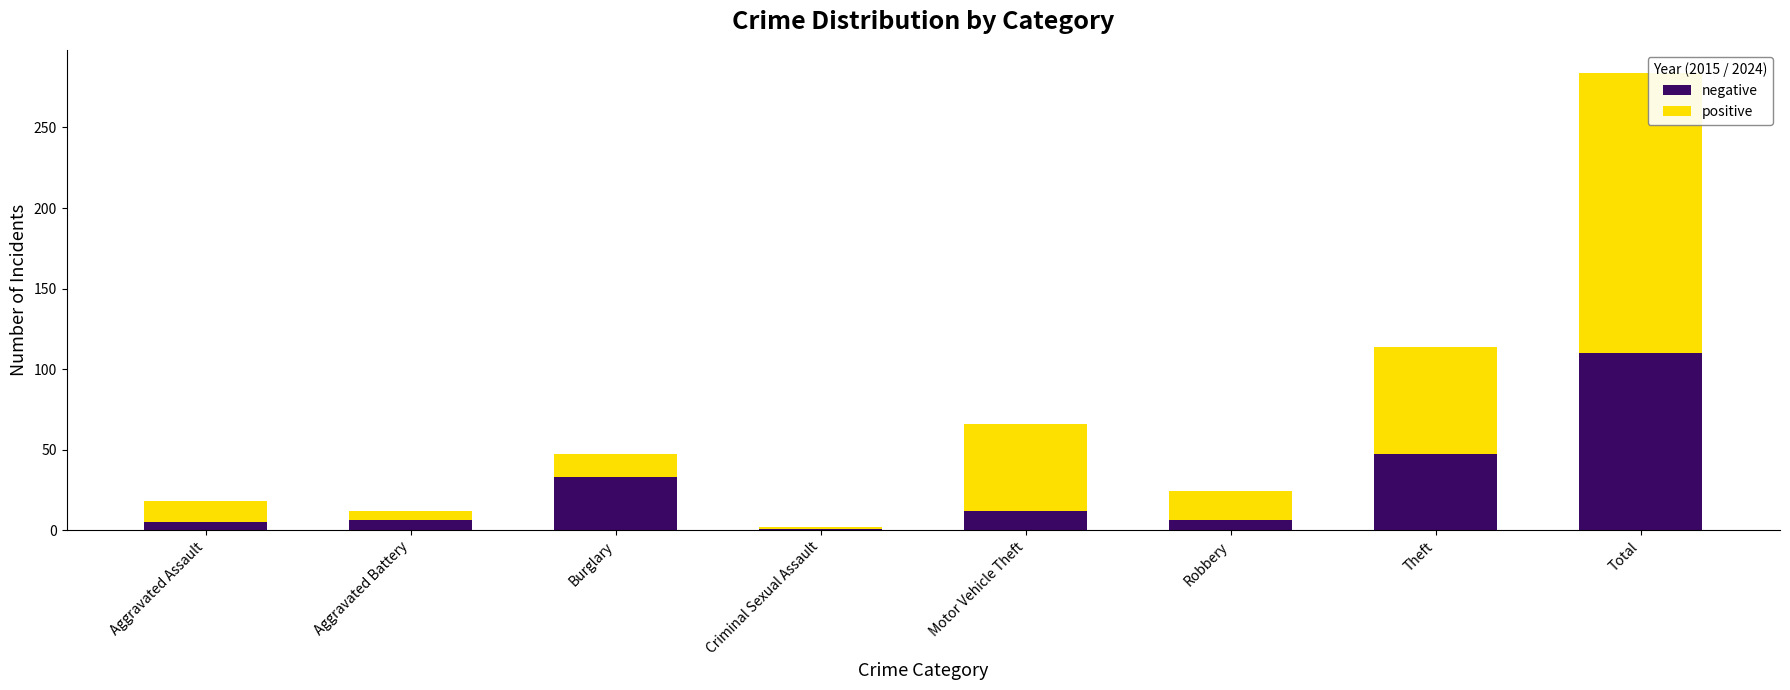

The value of negative at Theft is 66. True or false?

False